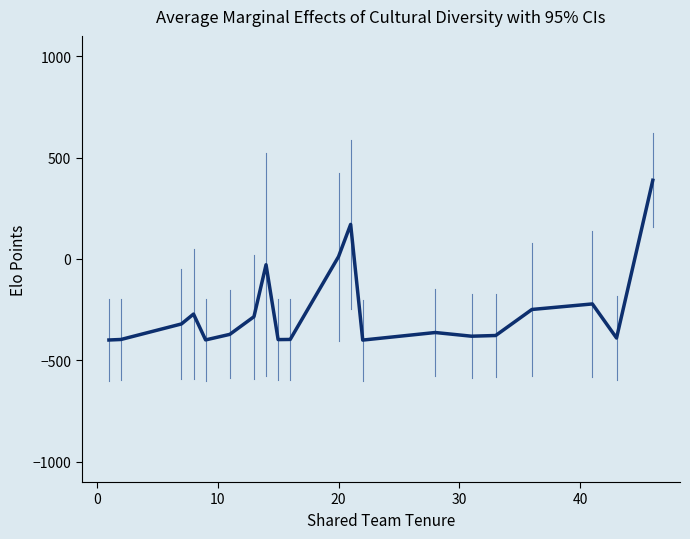

Is this an area chart (filled region under the line)?

No